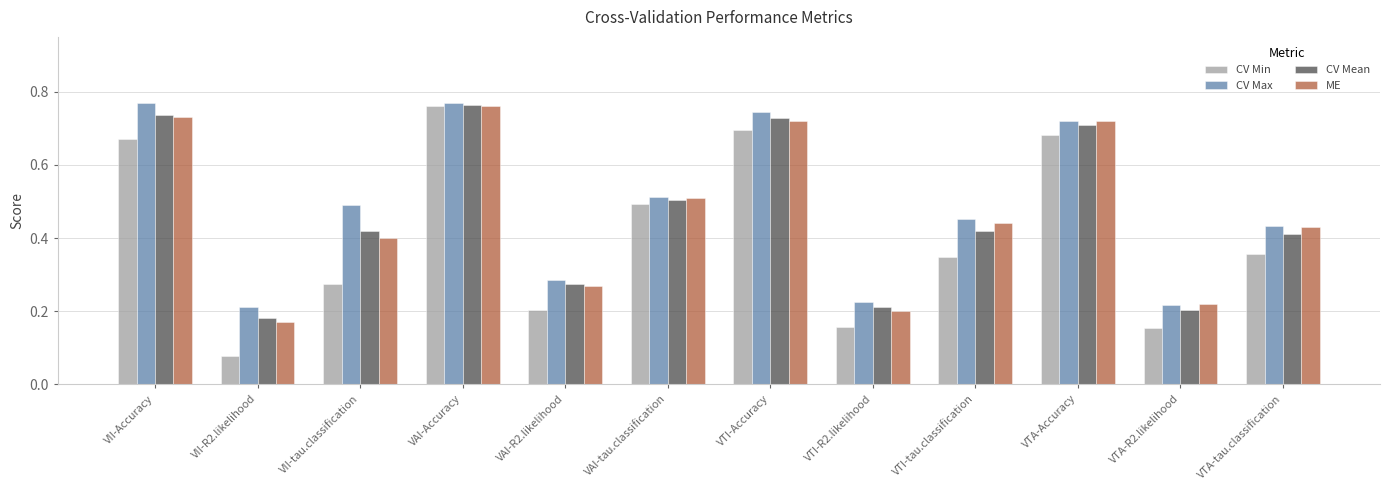

Which series has the widest spread of values?

CV Min